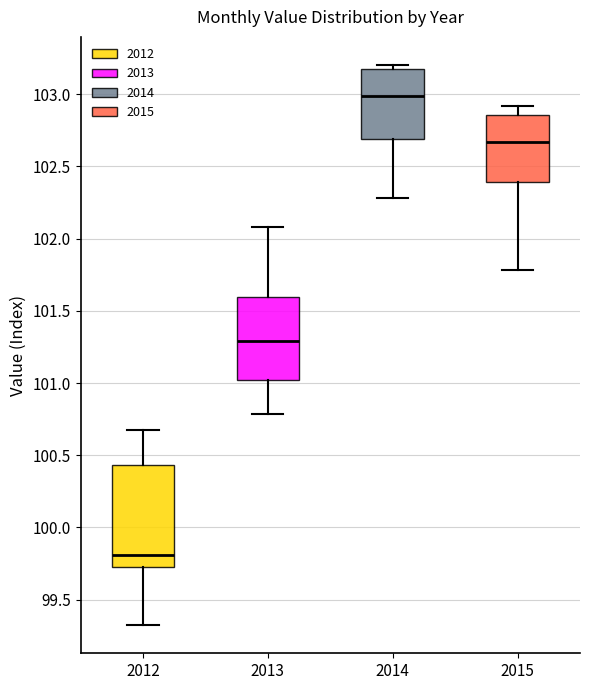

Reading left to right, read every box against the y-axis: the position of its median line, the range the box covers, and the ends of its whiskers. The values are not printed on the chart, so give them approximately, as read against the axis.

2012: median 99.80, box 99.75 to 100.45, whiskers 99.30 to 100.70
2013: median 101.30, box 101.00 to 101.60, whiskers 100.80 to 102.10
2014: median 103.00, box 102.70 to 103.20, whiskers 102.30 to 103.20 (just above the box's upper edge)
2015: median 102.65, box 102.40 to 102.85, whiskers 101.80 to 102.90